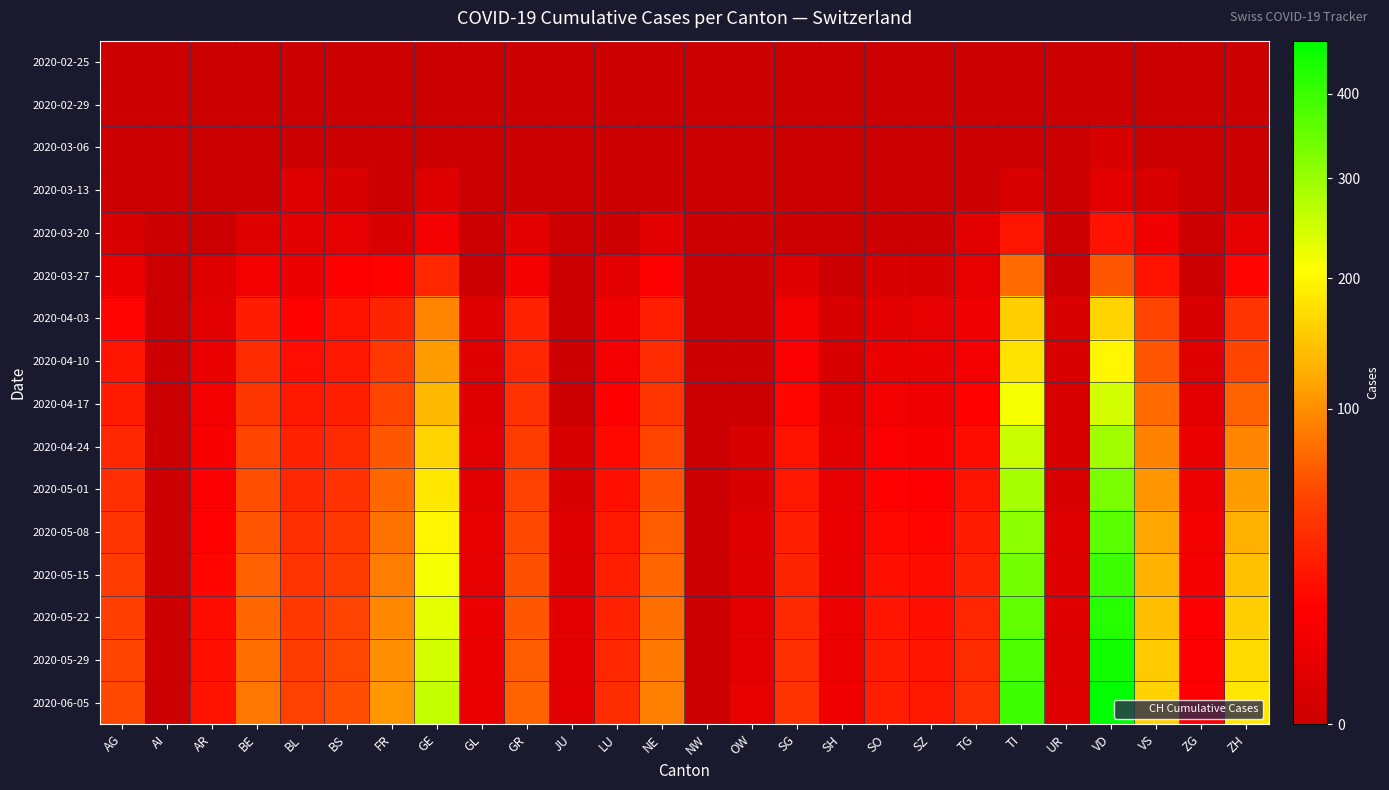

Between VD and GL, which is larger?

VD